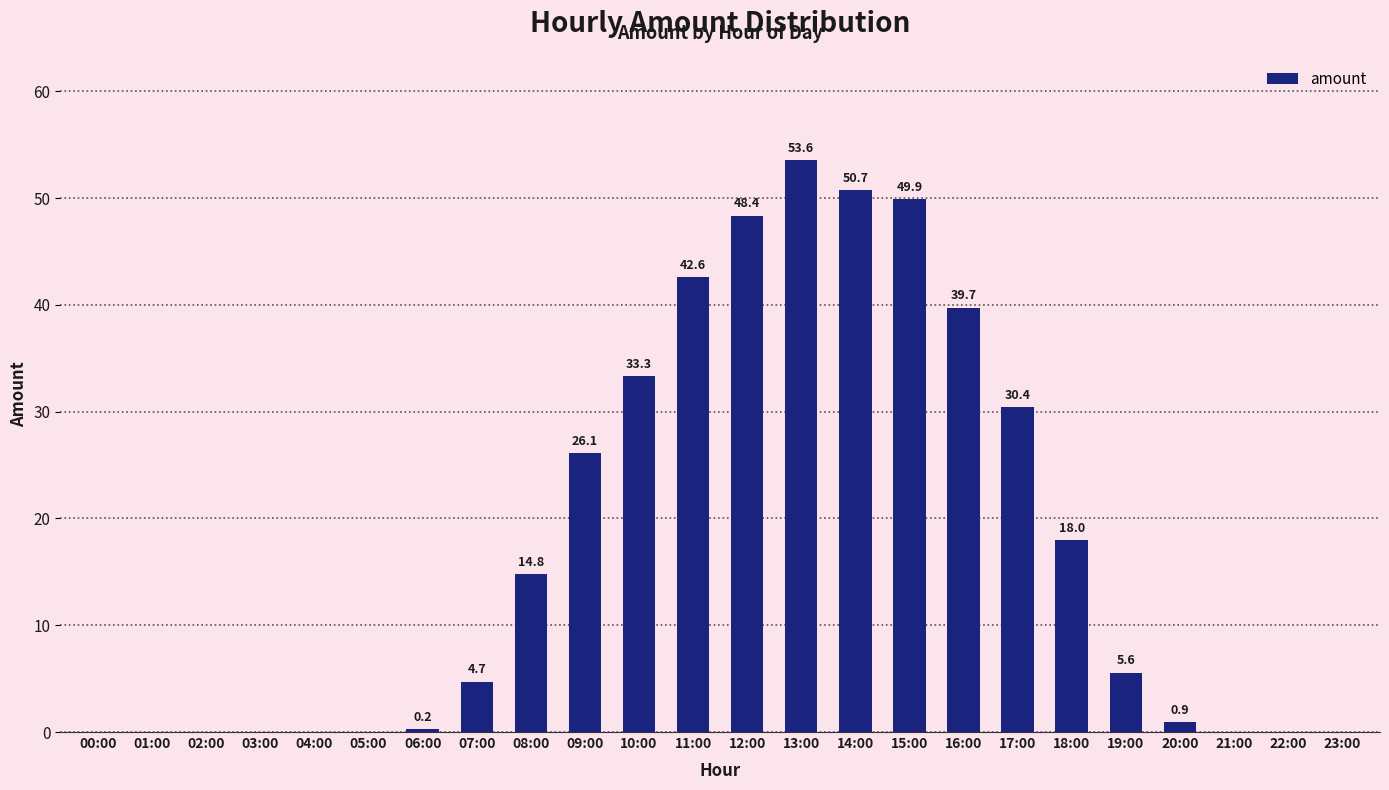

What is the maximum value shown in the chart?

53.6